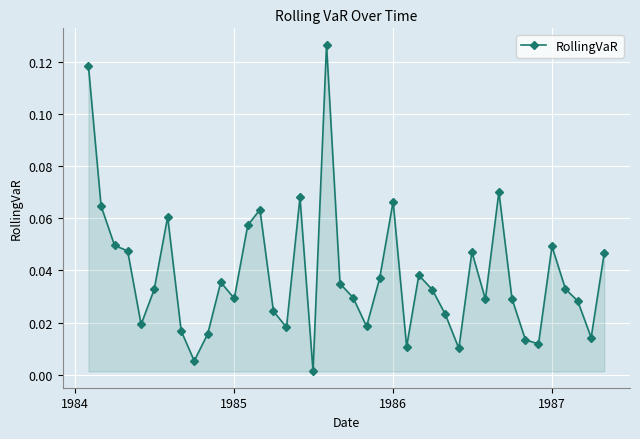

True or false: the data has more than 1 interior local peaks.

True